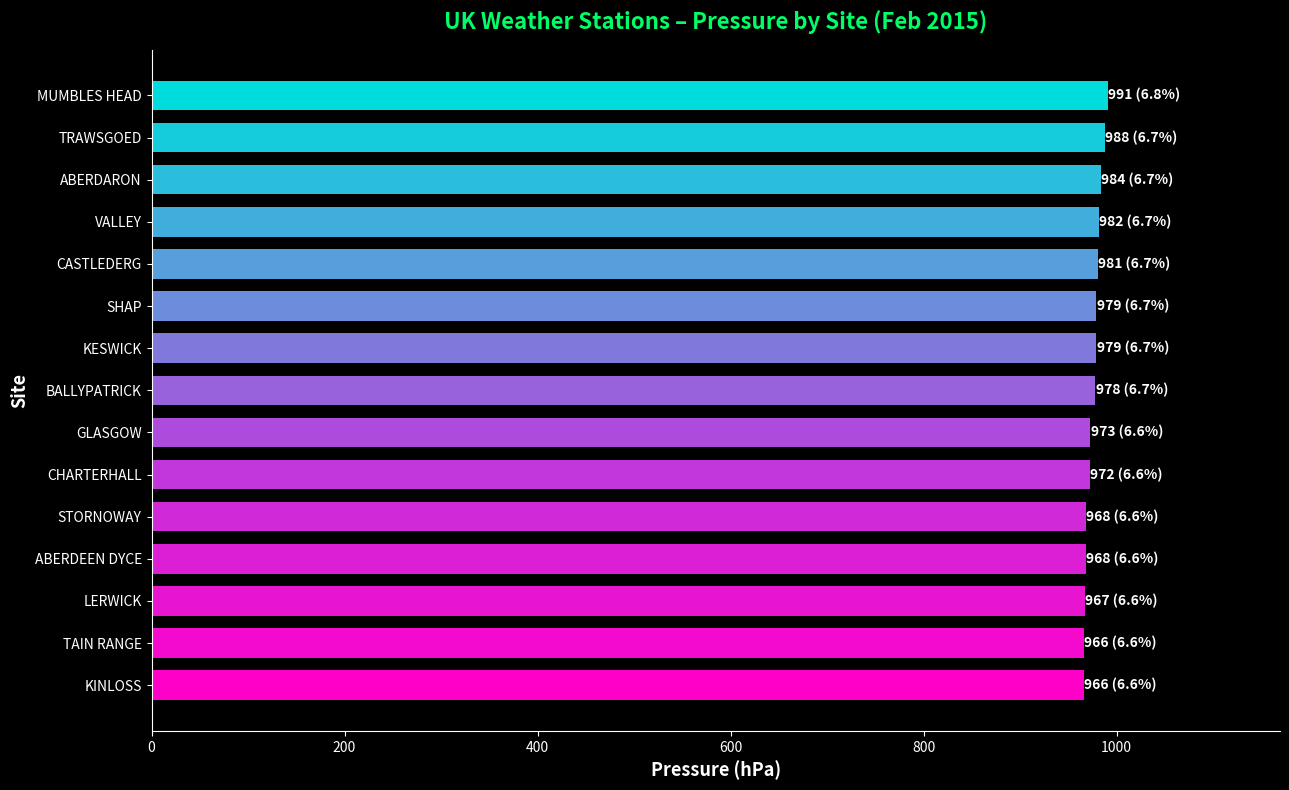

The value at VALLEY is 581. True or false?

False